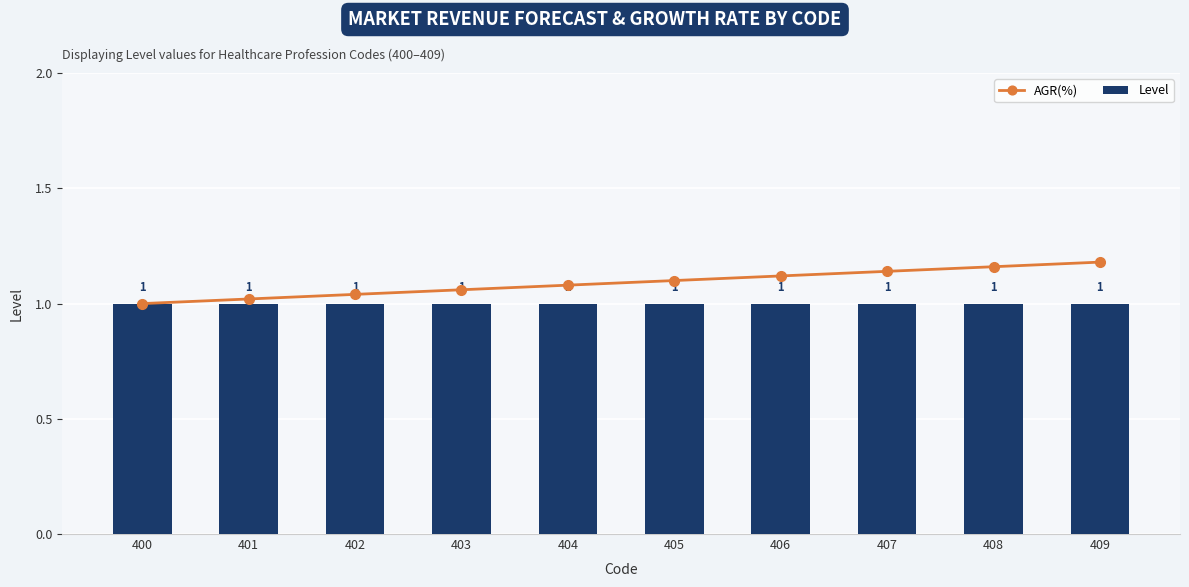

Between 403 and 404, which is larger?

404